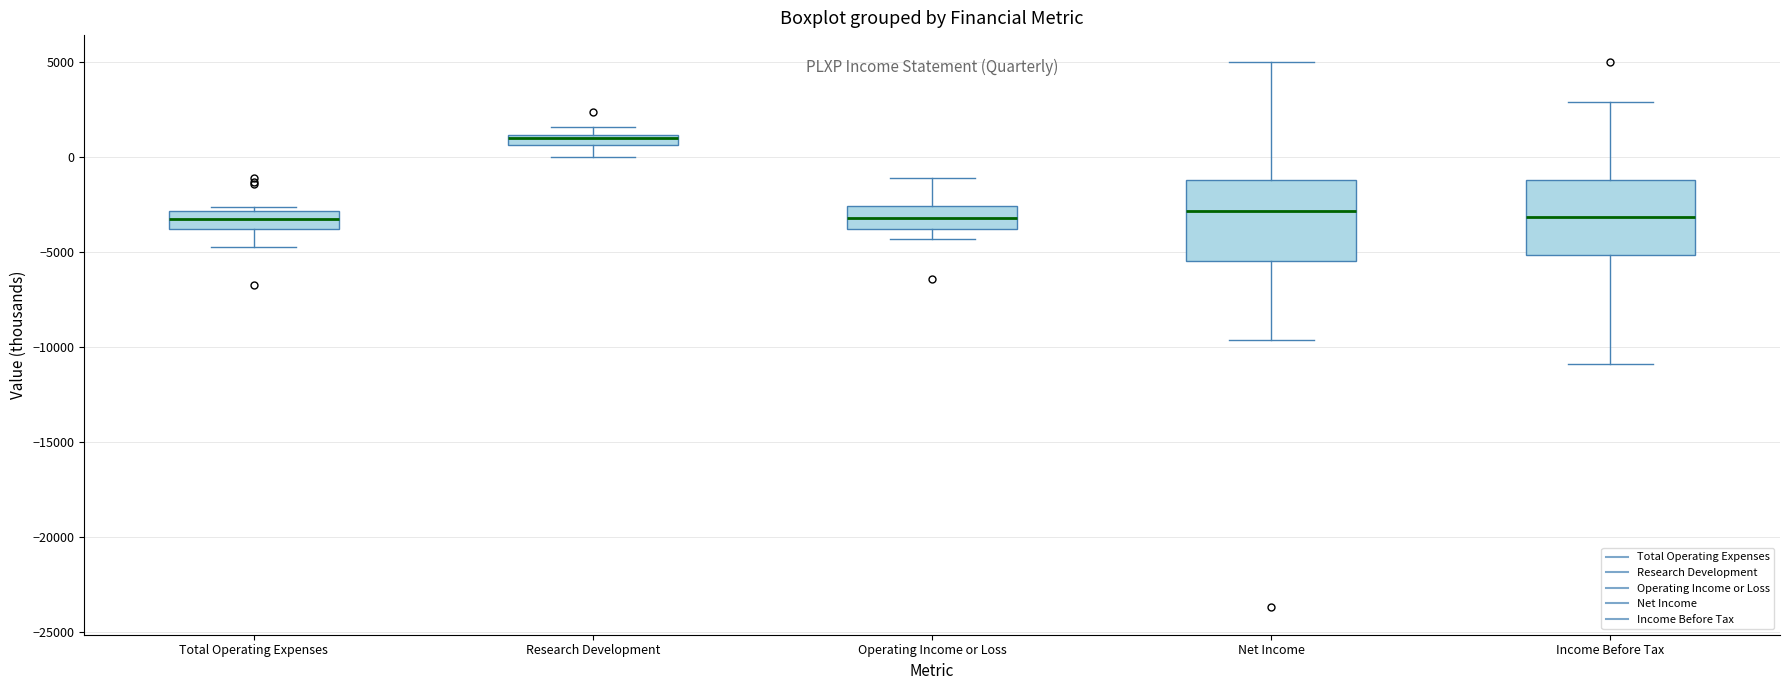

Where is the upper edge of the box for Net Income on the y-axis? The values are not printed on the chart, so give them approximately, as read against the axis.

-1000